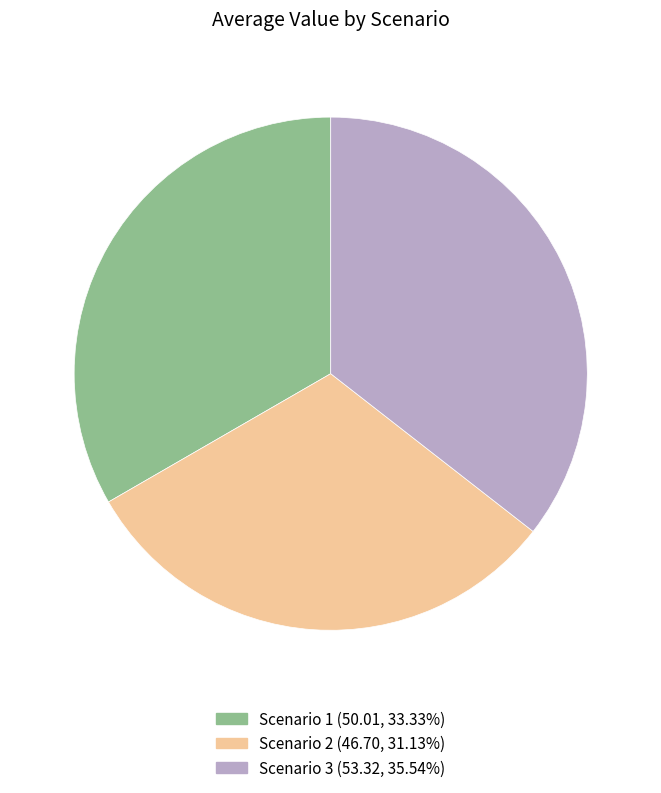

Is the sum of Scenario 2 and Scenario 3 greater than half?

Yes